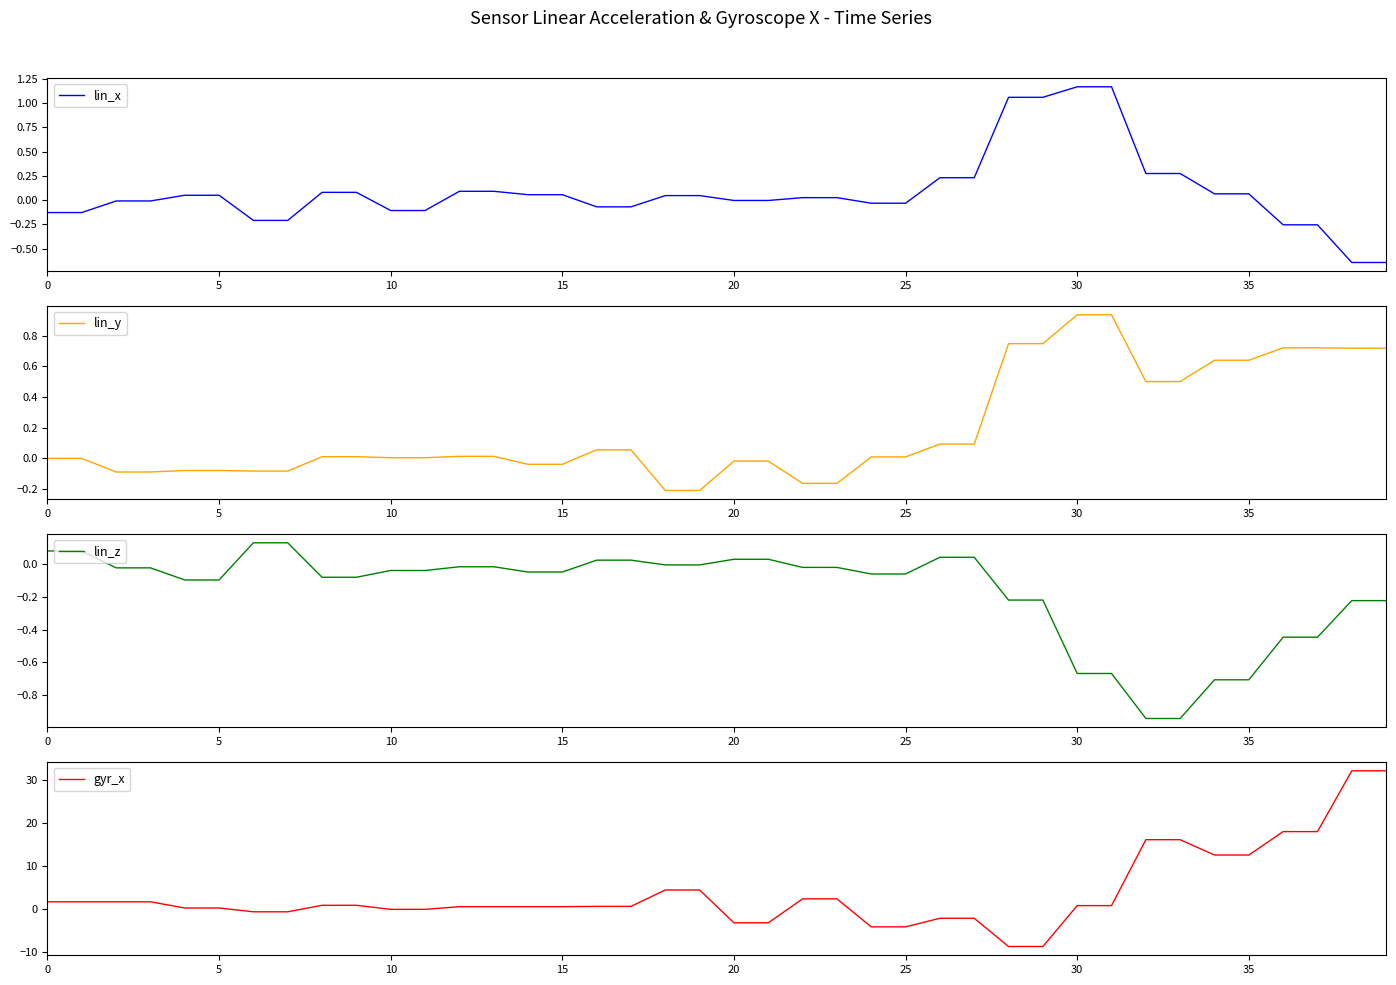

What is the maximum value shown in the chart?

32.1